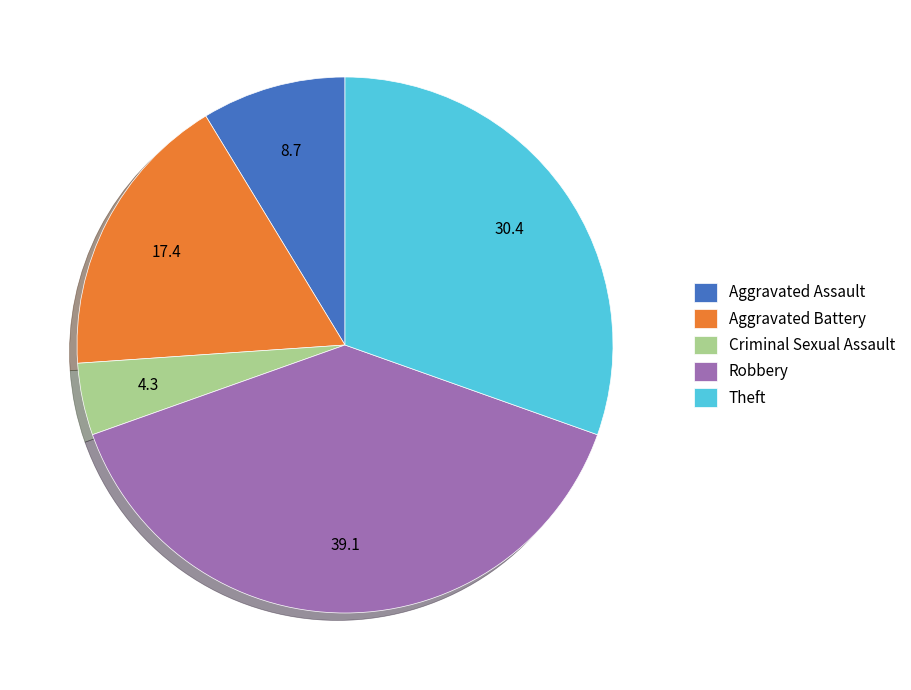

Rank the categories by value from lowest to highest.

Criminal Sexual Assault, Aggravated Assault, Aggravated Battery, Theft, Robbery